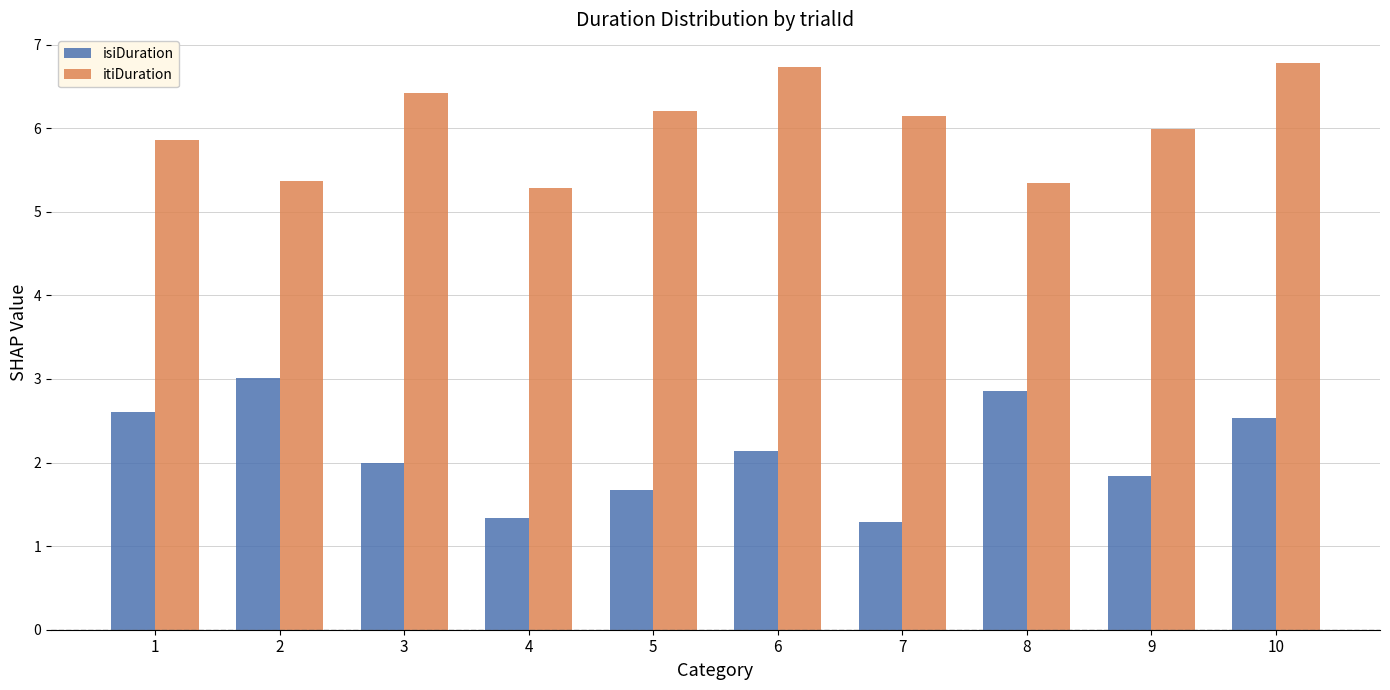

What is the value of the itiDuration bar at the 7th from the left?

6.1